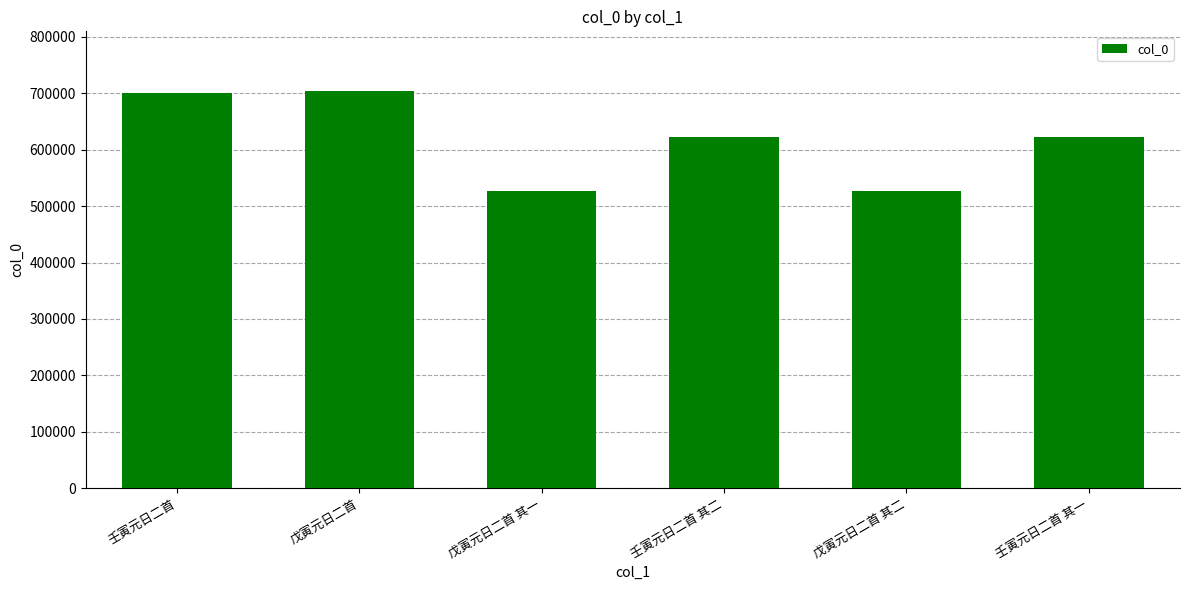

What is the greatest value displayed?

704262